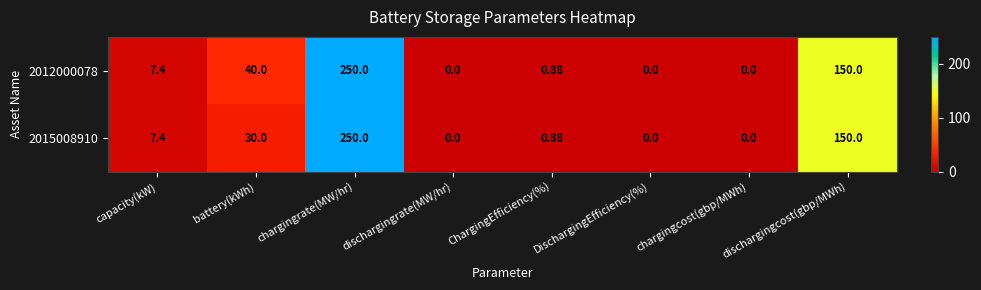

How many positive values does the 2015008910 series have?

5